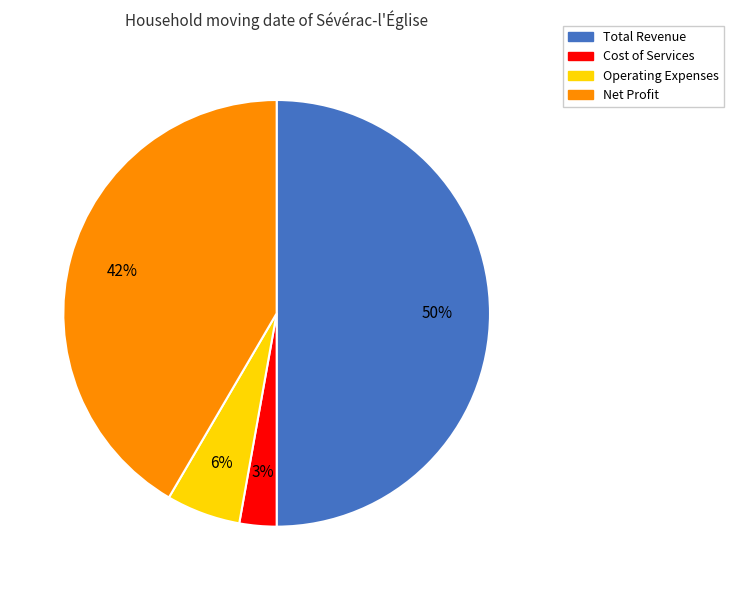

What is the ratio of the value at Total Revenue to the value at Net Profit?

1.2